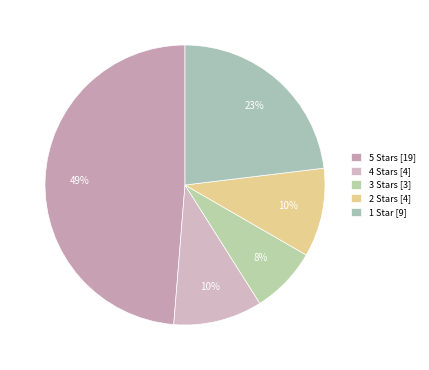

How many segments does this pie chart have?

5